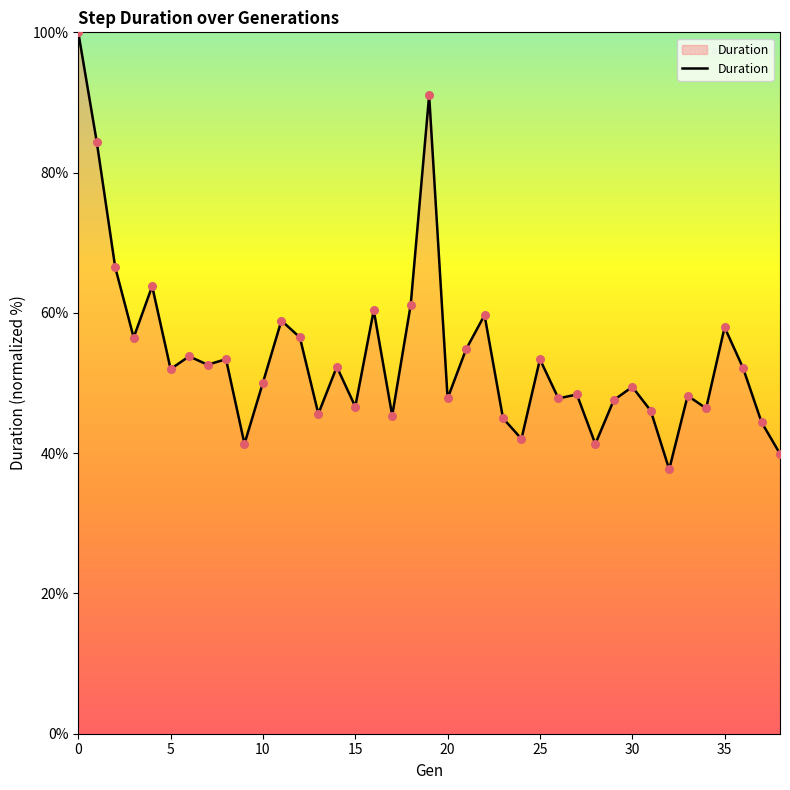

What is the difference between the maximum and minimum values?

62.3